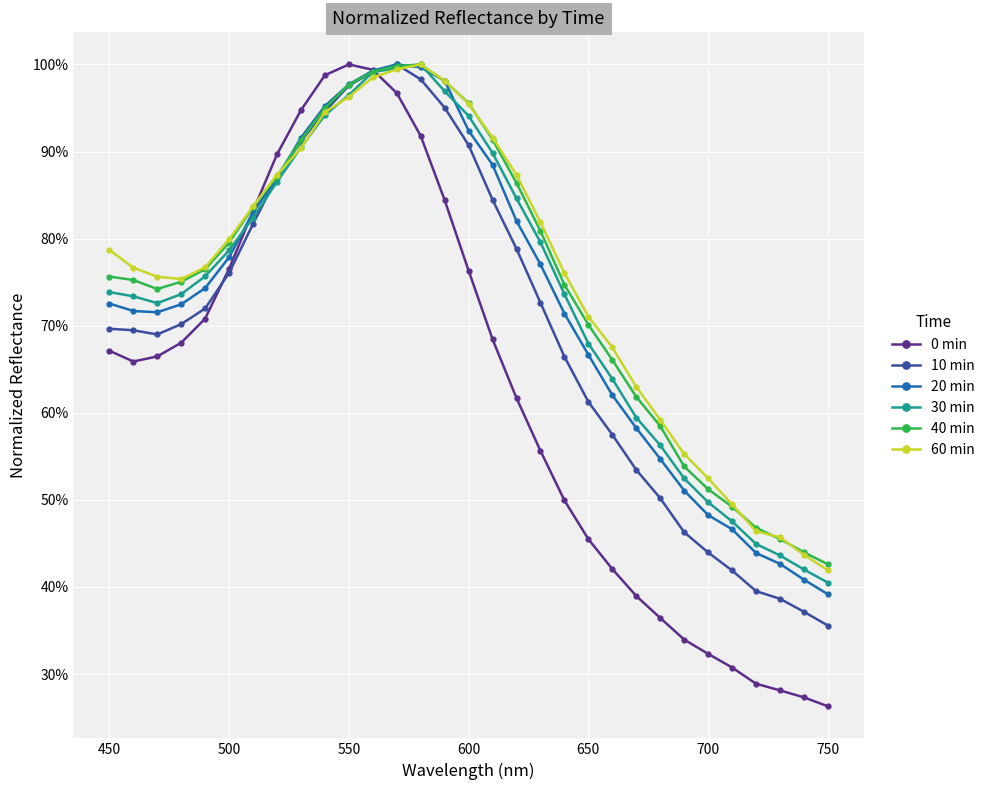

True or false: 30 min has more than 0 points higher than both neighbors.

True